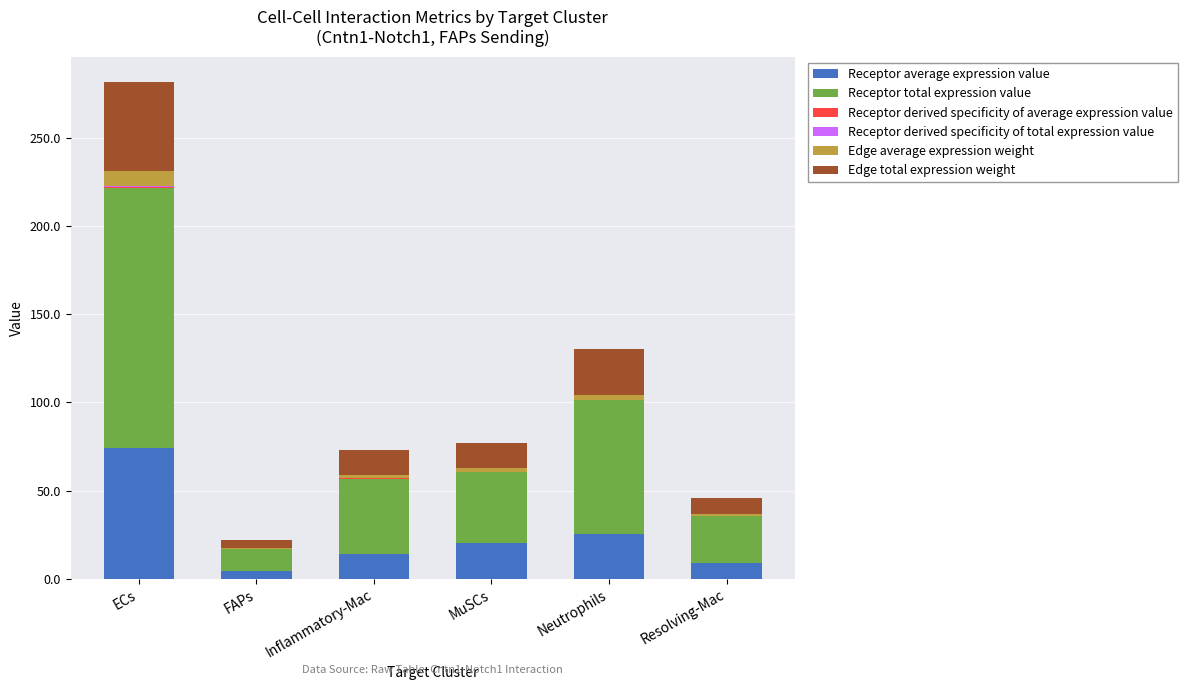

How many distinct data groups are displayed?

6